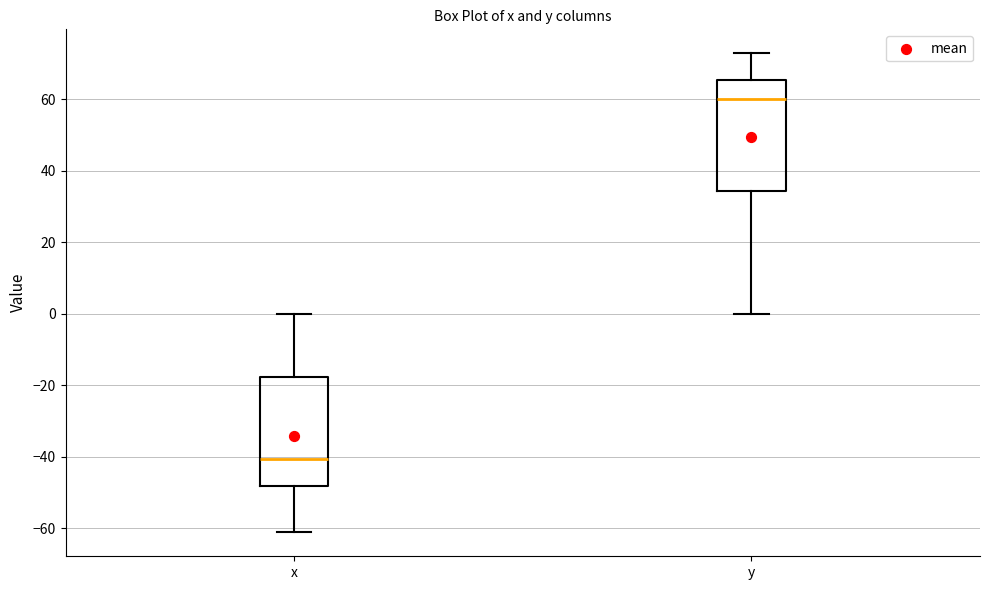

Where is the lower edge of the box for y on the y-axis? The values are not printed on the chart, so give them approximately, as read against the axis.

34